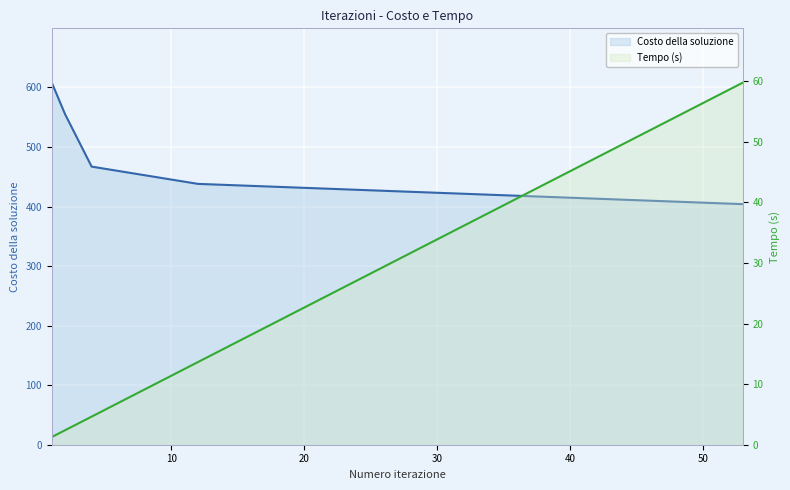

Which series has the largest total across all categories?

Costo della soluzione (line)